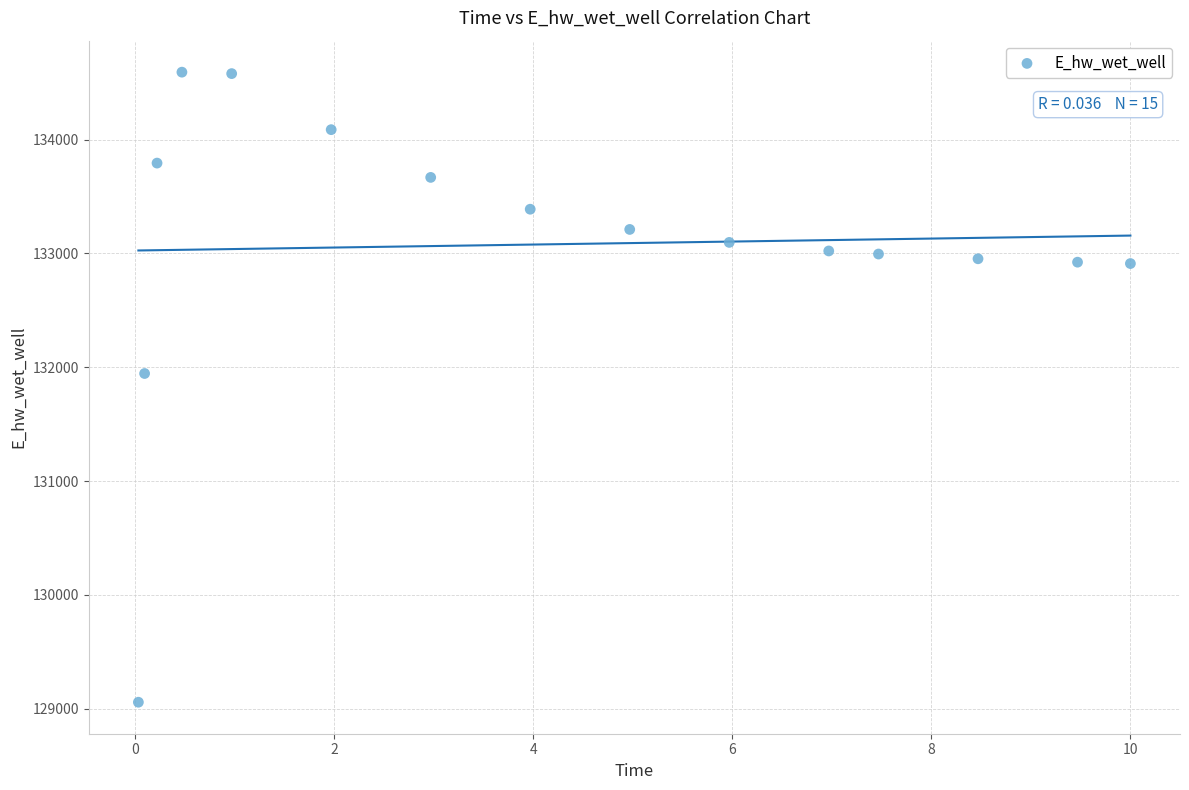

What Y value in the scatter plot is closest to 131824?

131944.7